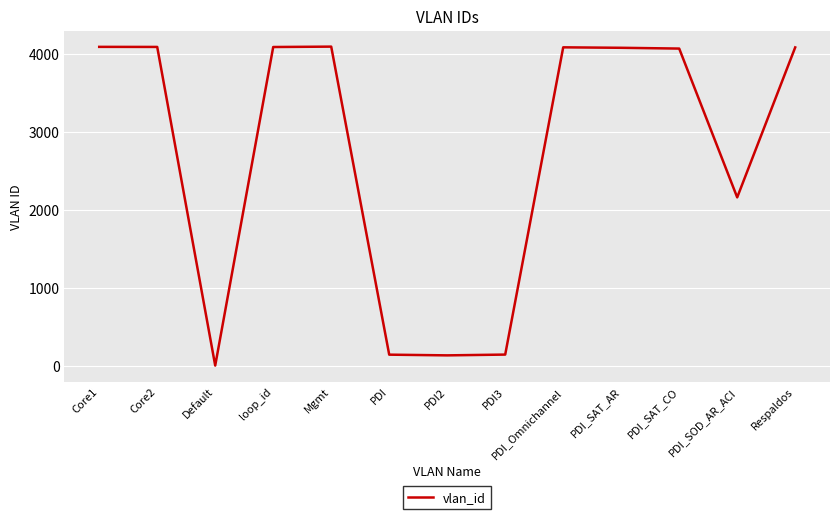

The value at Mgmt is 4095. True or false?

True